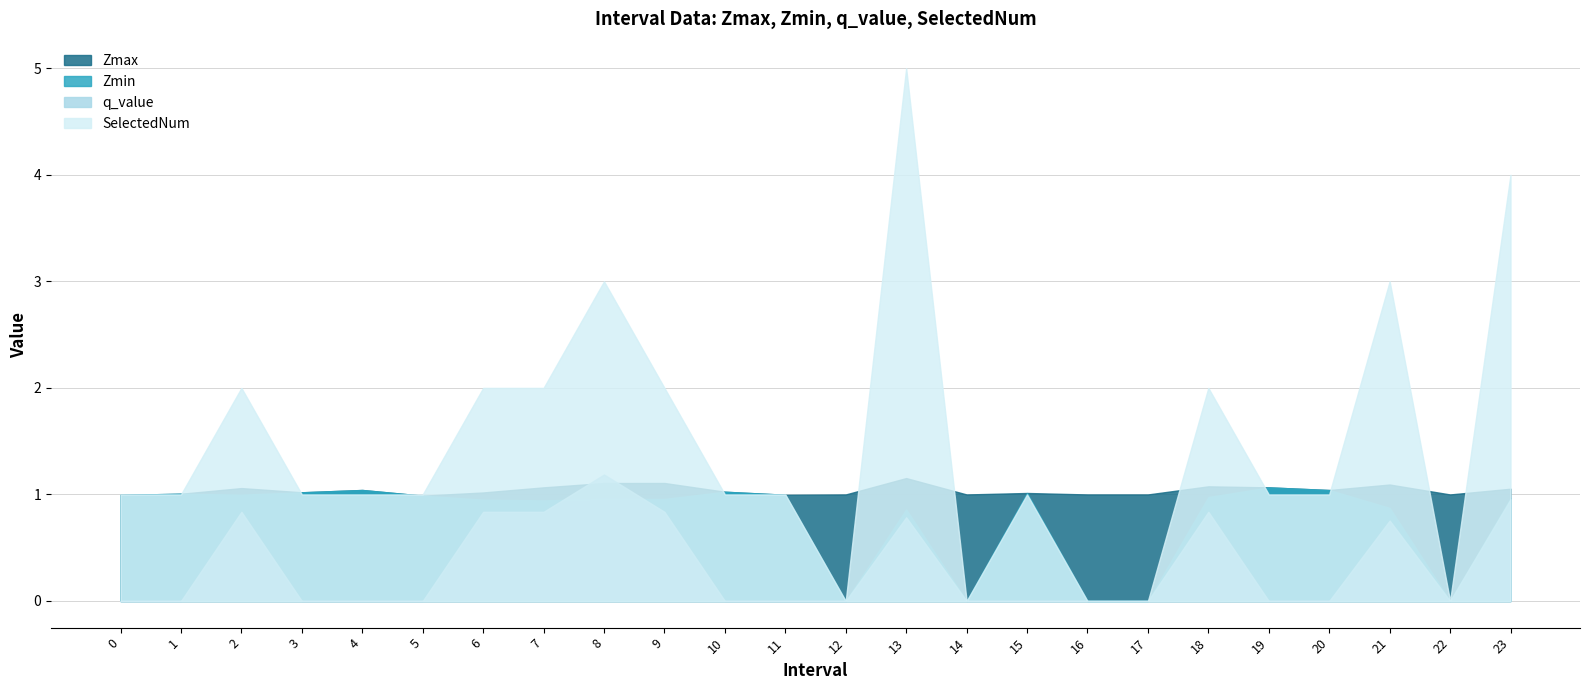

Is it true that q_value equals -0.0 at 0?

True